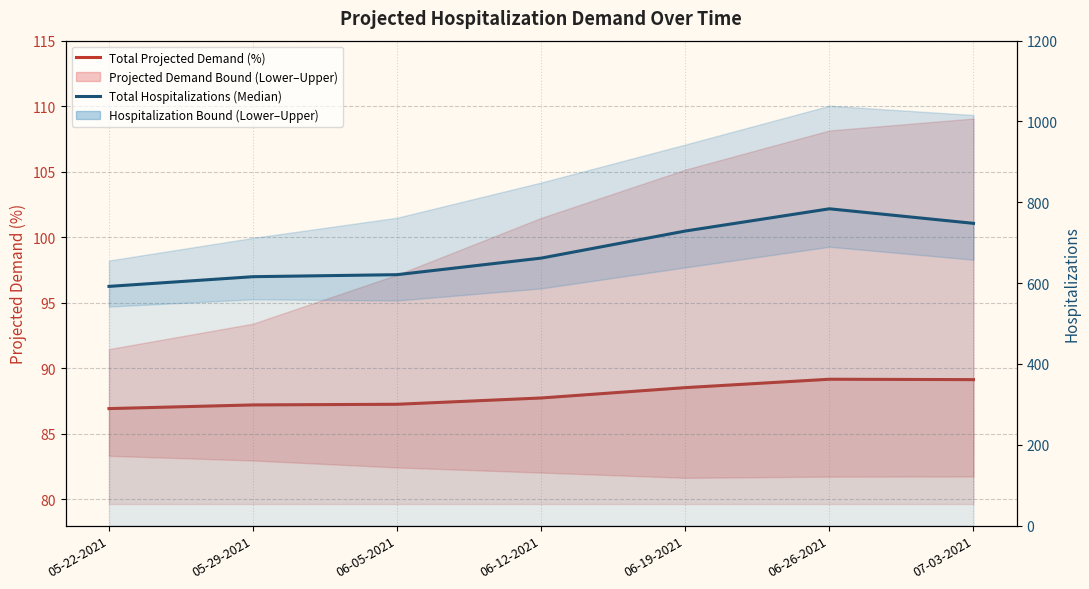

What position from the right is 06-05-2021?

5